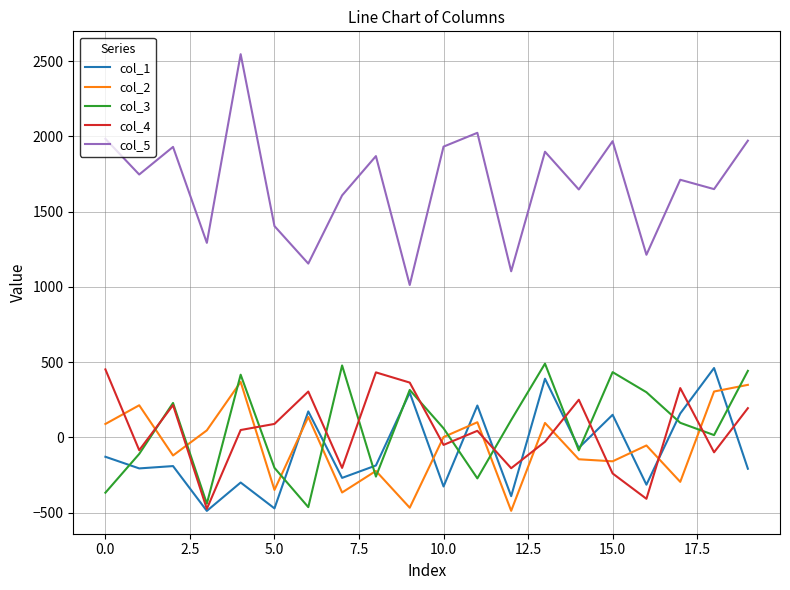

What is the difference between the maximum and minimum values in the col_3 series?

953.5